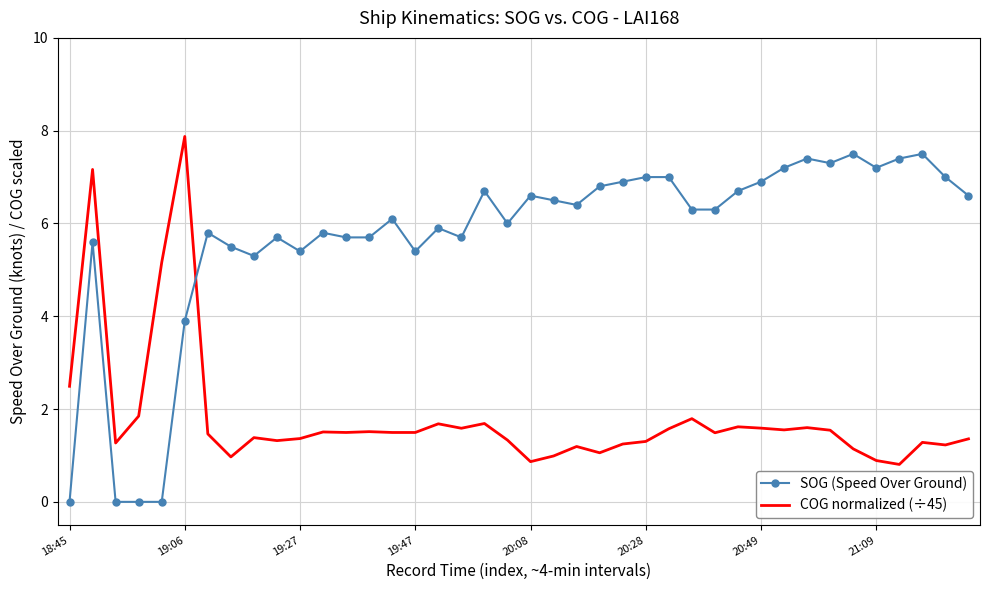

After their last crossing, which series has the higher values: COG normalized (÷45) or SOG (Speed Over Ground)?

SOG (Speed Over Ground)